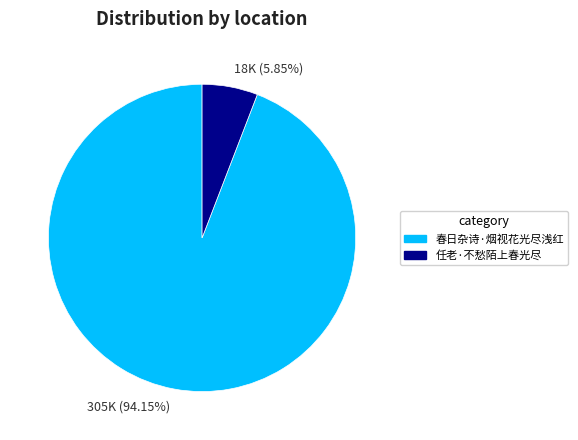

Approximately how many times larger is the value at 305K (94.15%) compared to 18K (5.85%)?

16.1